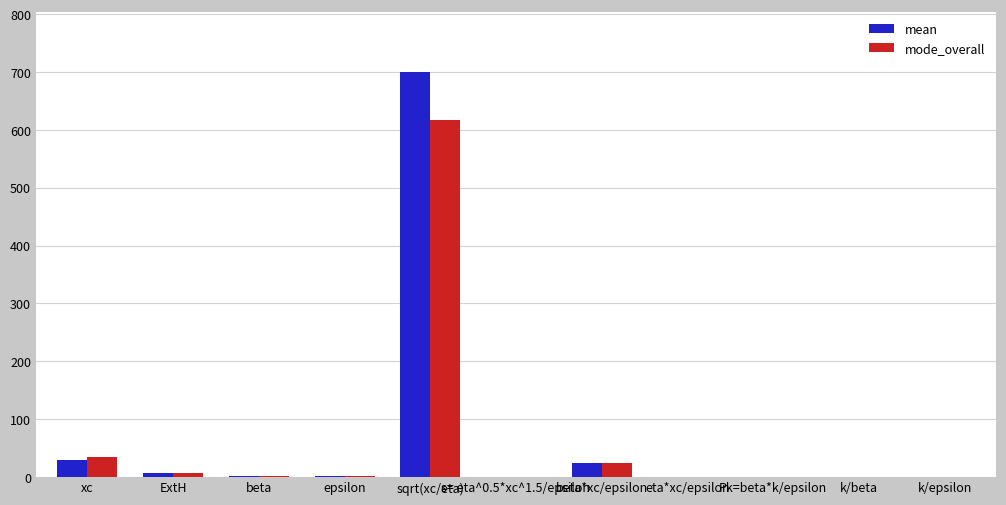

Reading left to right, transcribe all the data shown in this chart.

mean: 29.5	6.5	1.5	2.1	699.5	0.4	23.4	0.0	0.4	0.3	0.2
mode_overall: 34.3	6.6	1.3	2.0	617.6	0.4	24.1	0.0	0.3	0.4	0.2